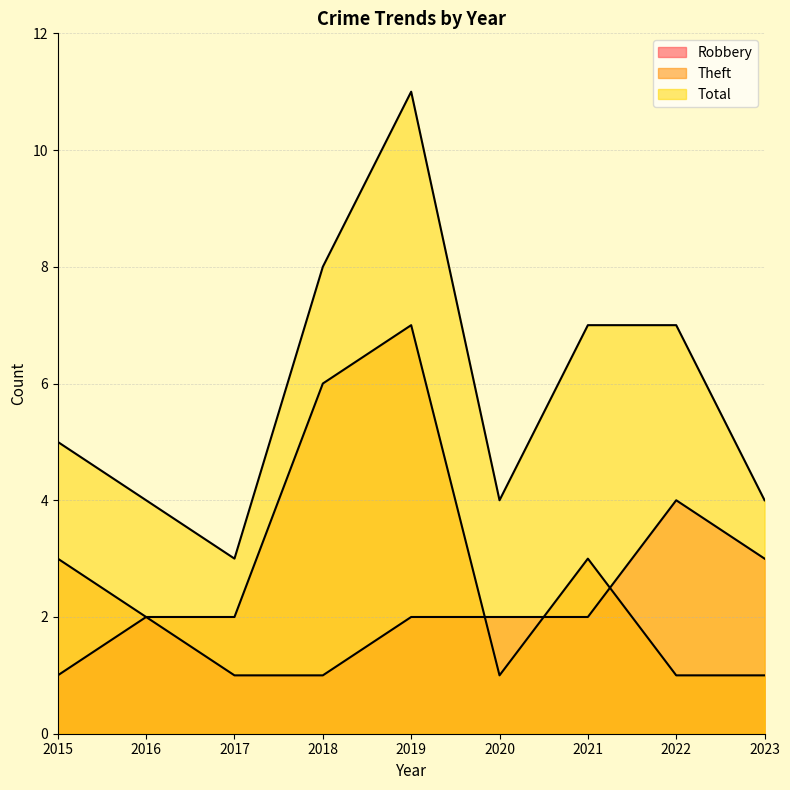

List the series in order of their overall mean, highest first.

Total, Theft, Robbery